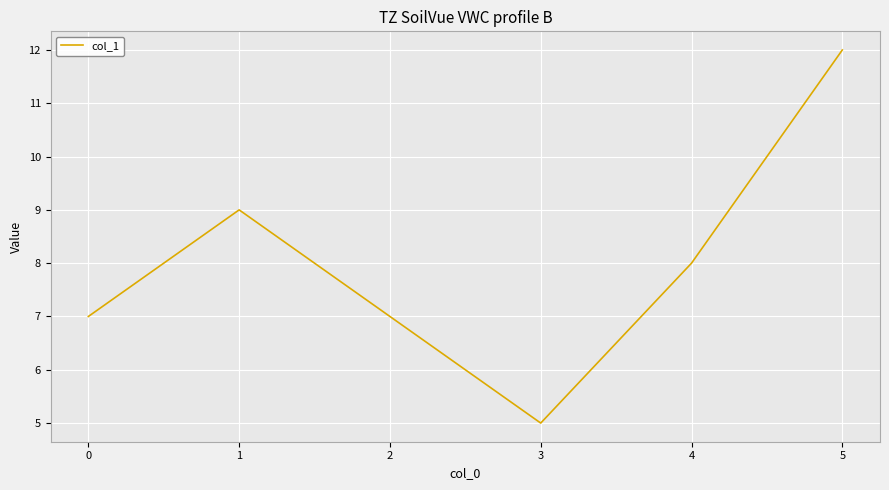

What is the change in value from 1 to 4?

-1